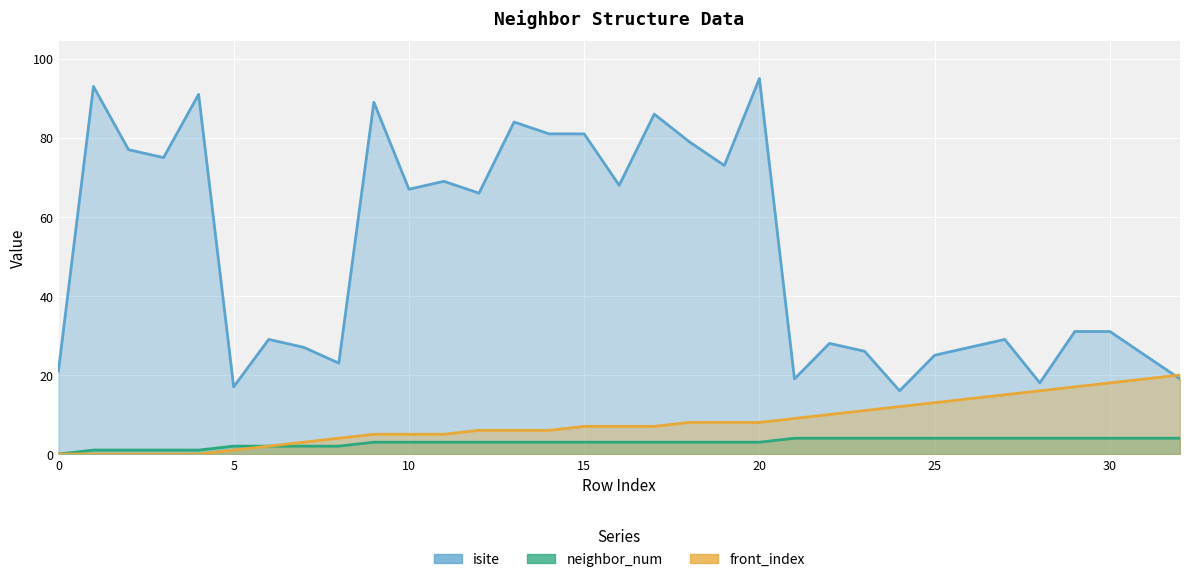

True or false: neighbor_num has a value of 1 at 4.

True